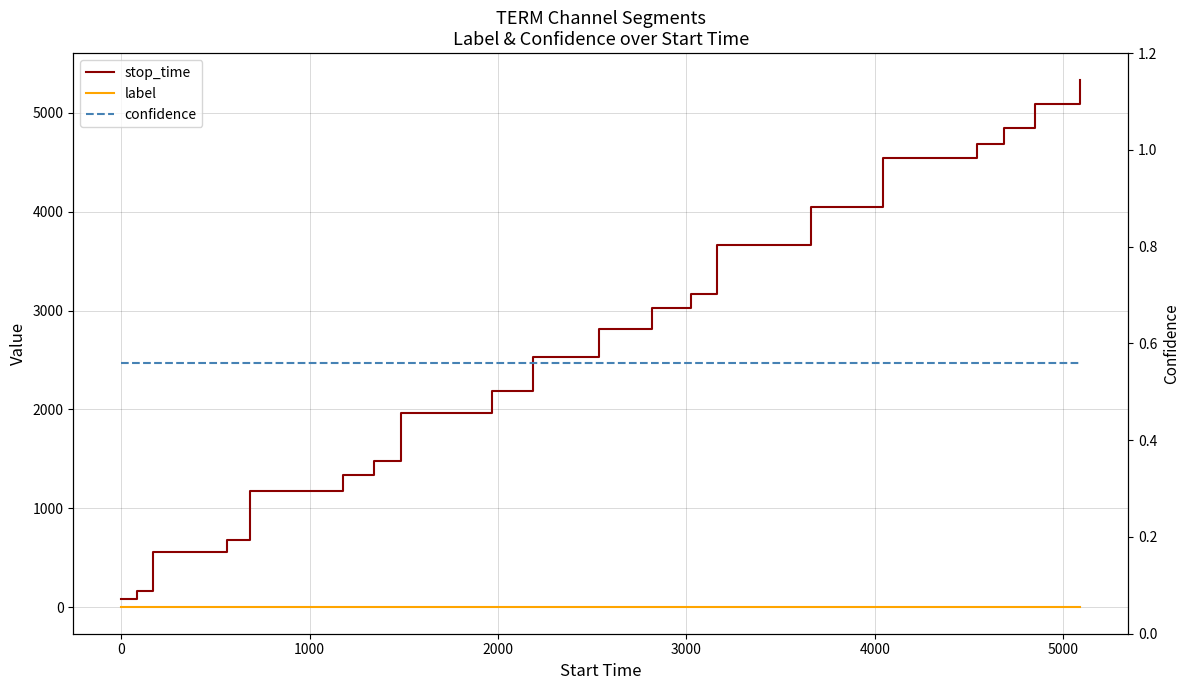

True or false: stop_time and label cross at least once.

False